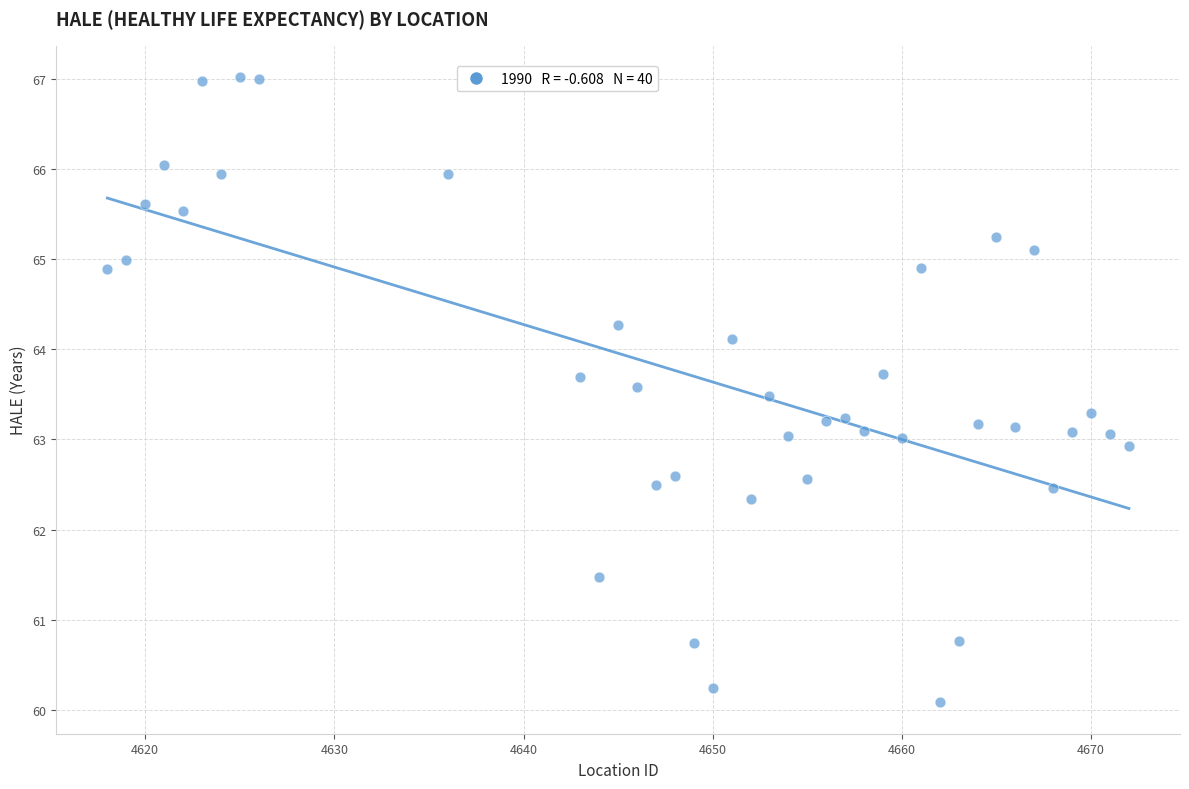

What is the range of Y values (max minus min)?

6.9